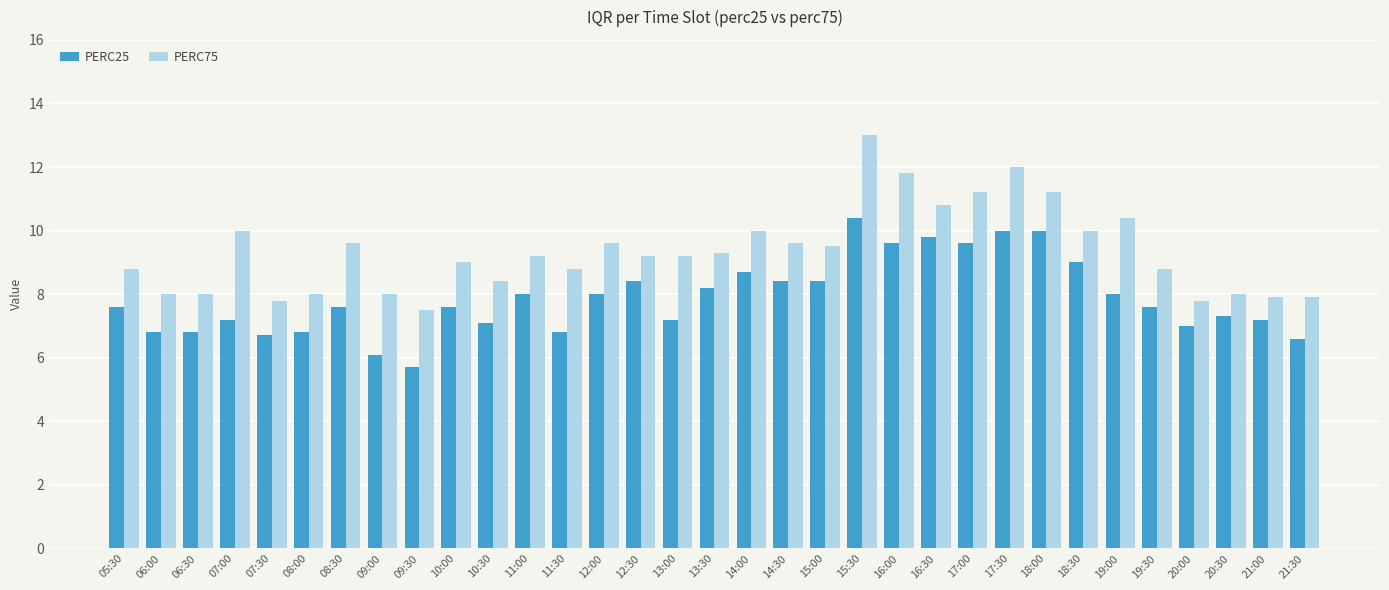

What is the spread (max minus min) of values at 17:30?

2.0